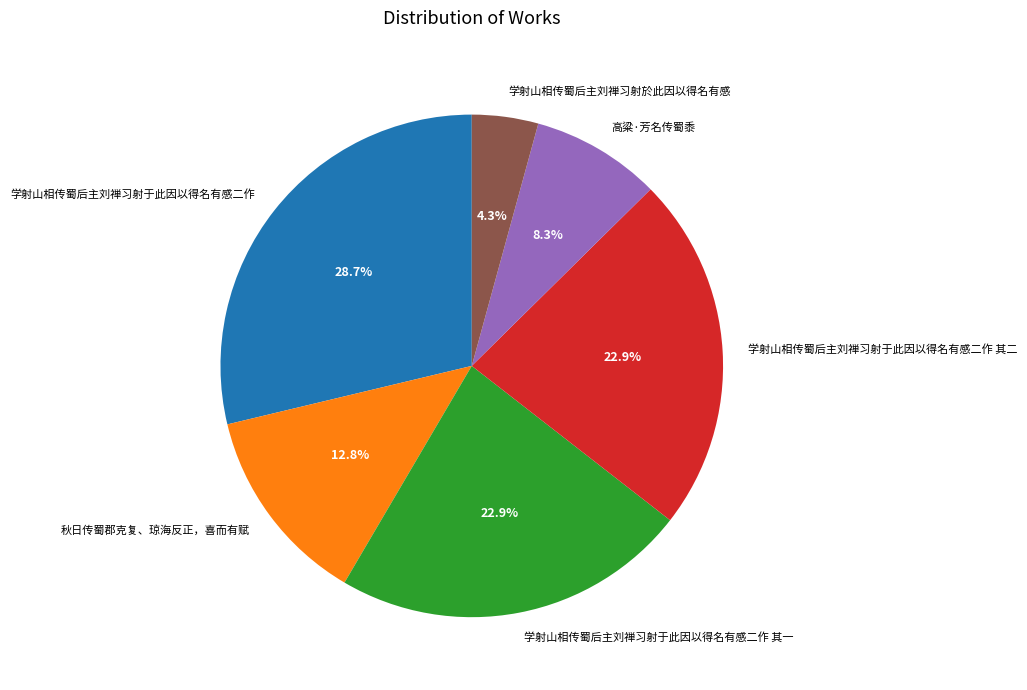

Approximately how many times larger is the value at 秋日传蜀郡克复、琼海反正，喜而有赋 compared to 学射山相传蜀后主刘禅习射于此因以得名有感二作?

0.4